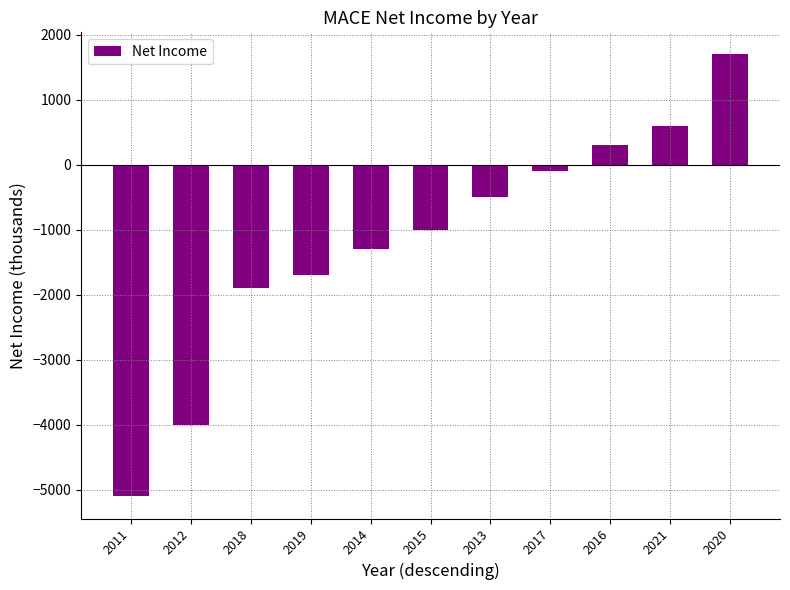

What is the maximum value shown in the chart?

1700